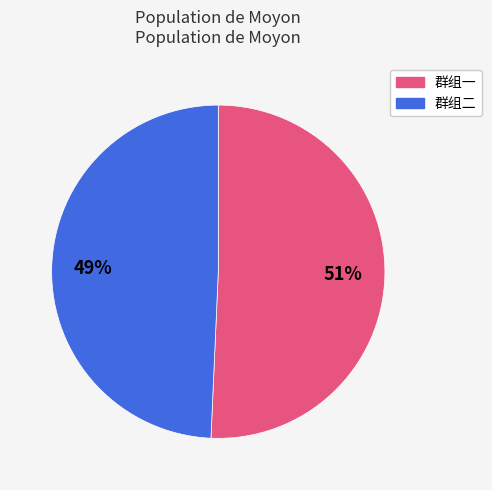

To the nearest percent, what is the average slice percentage?

50%